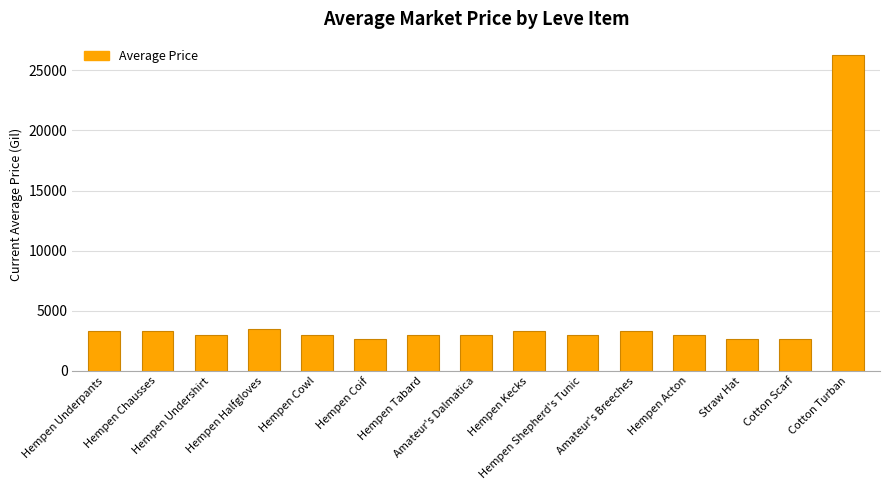

What is the maximum value shown in the chart?

26304